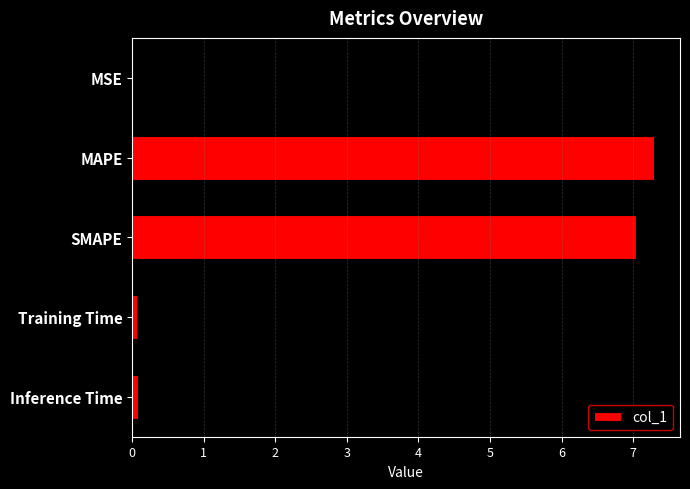

What value does the data have at MAPE?

7.3